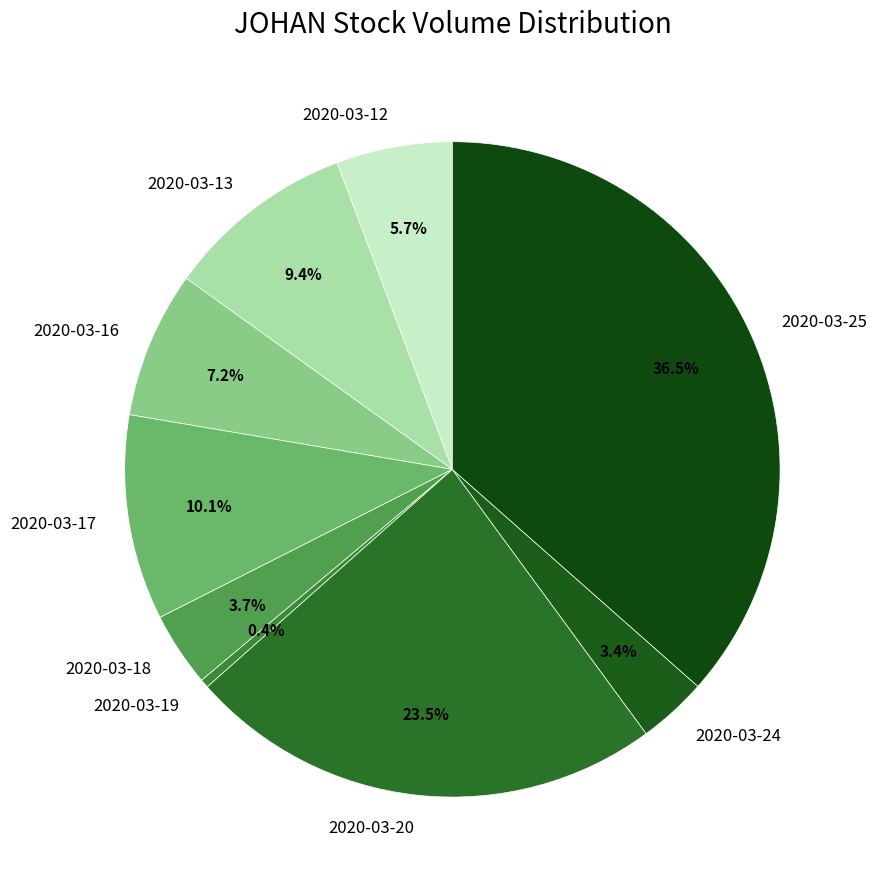

To the nearest percent, what portion does 2020-03-12 represent?

6%